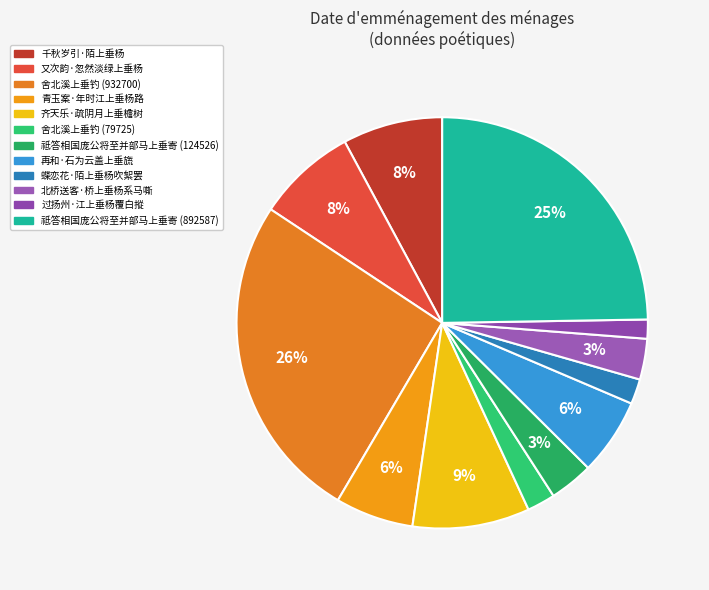

How many segments does this pie chart have?

12